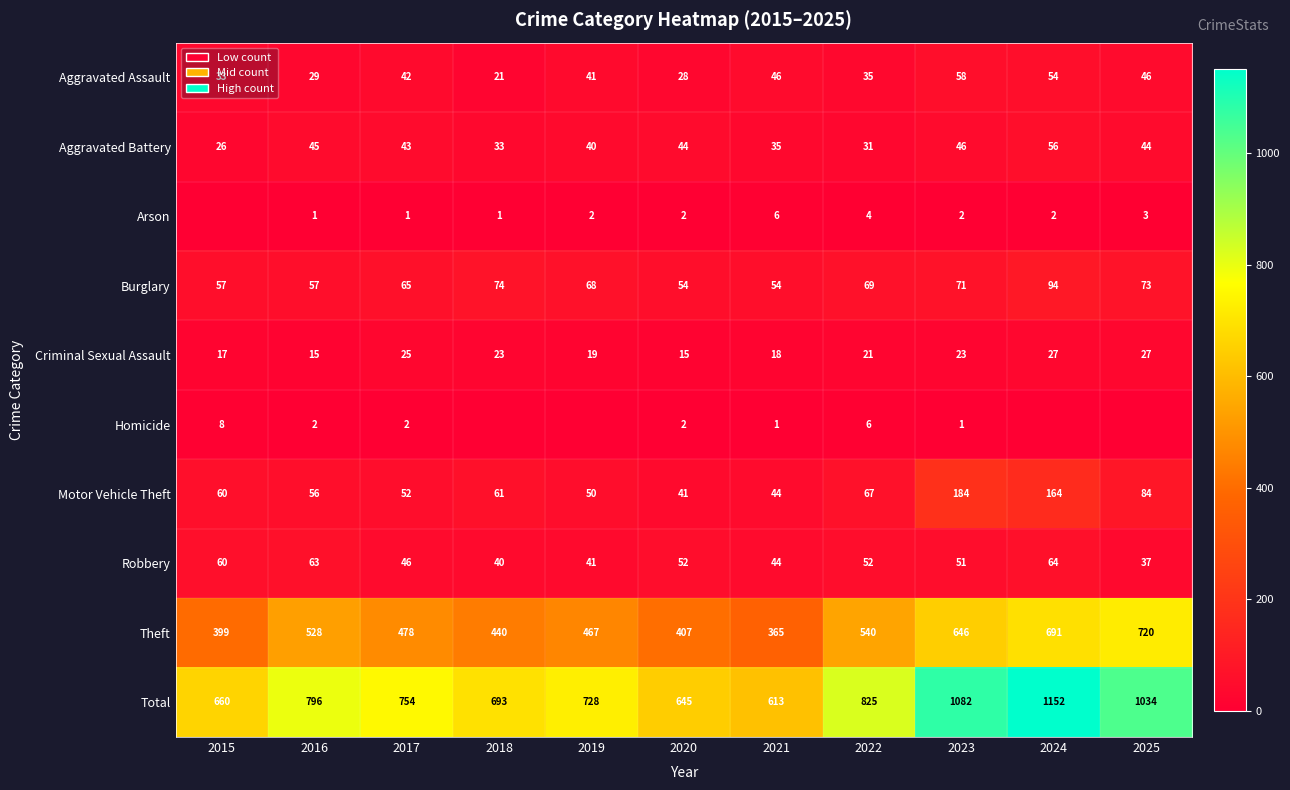

What is the difference between the maximum and minimum values in the Total series?

539